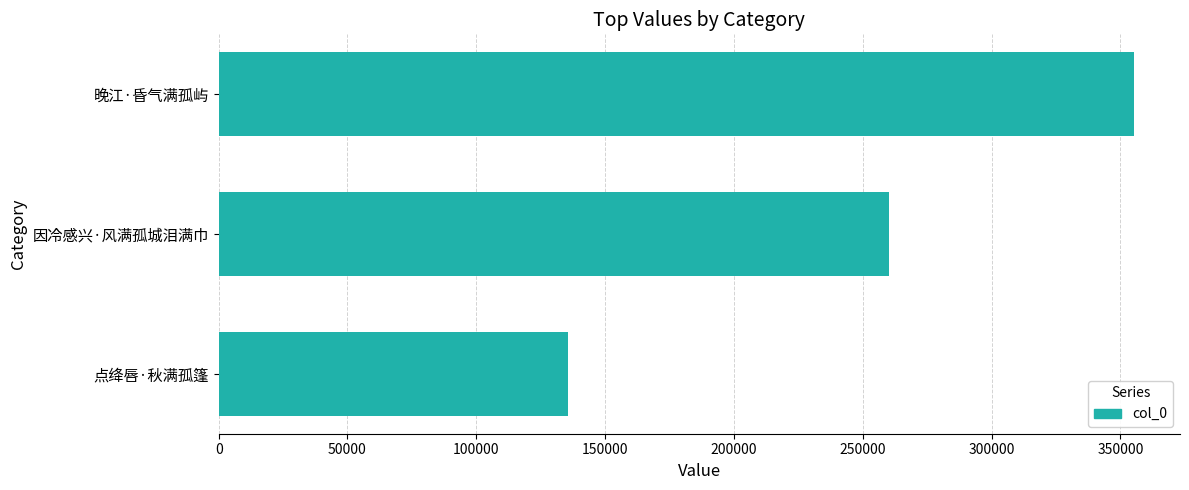

How many series are shown in this chart?

1